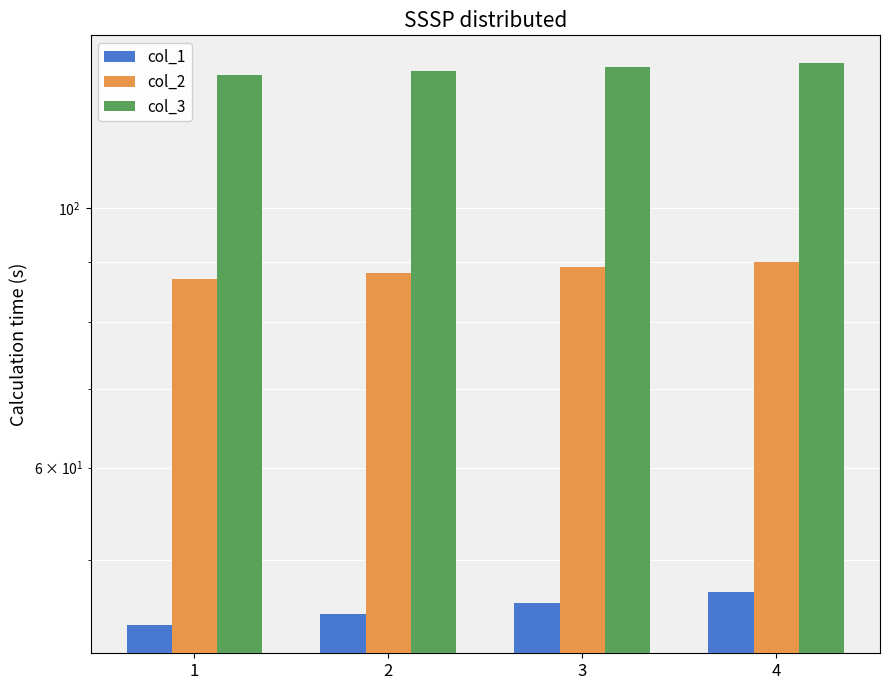

Which series changed the most between 2 and 4?

col_1